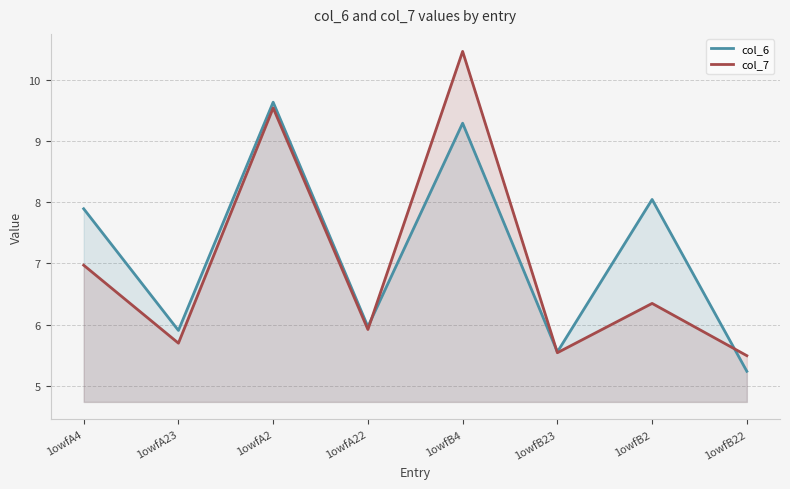

What are all the series names shown in the legend?

col_6, col_7